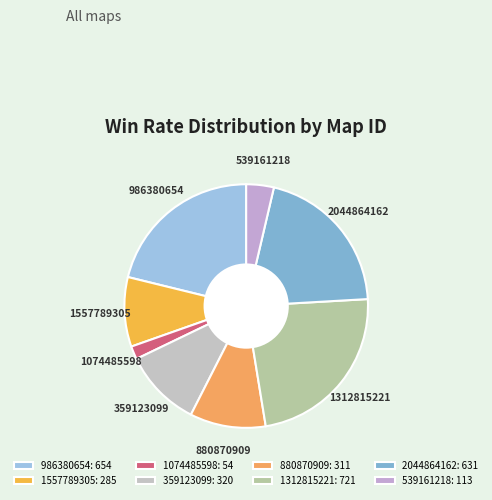

How many slices are in this pie chart?

8